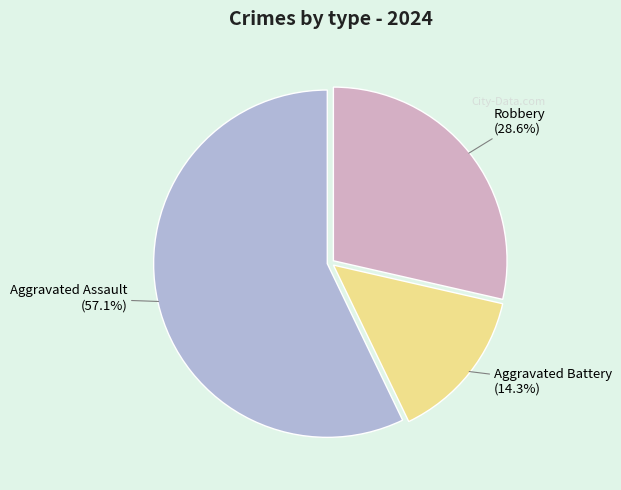

Does any single category account for the majority?

Yes